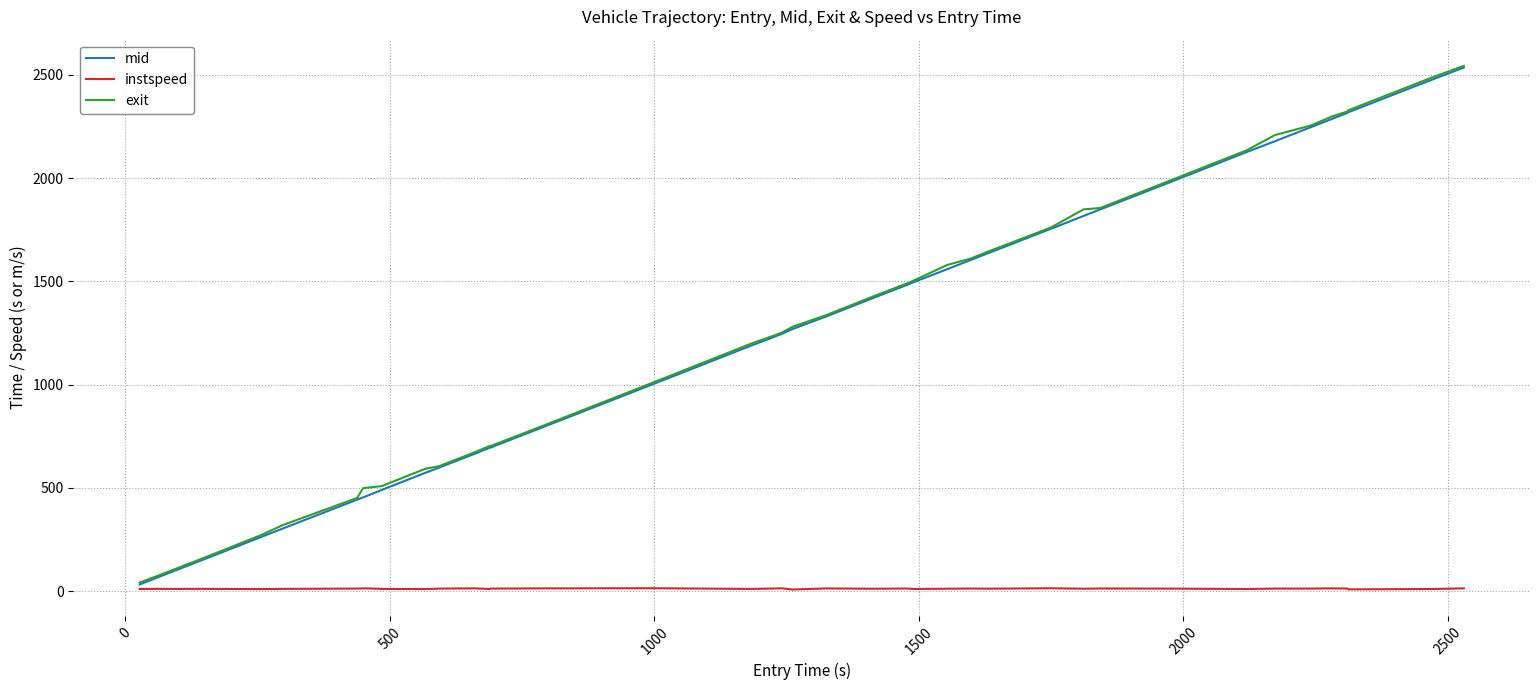

What is the maximum value for exit?

2543.2